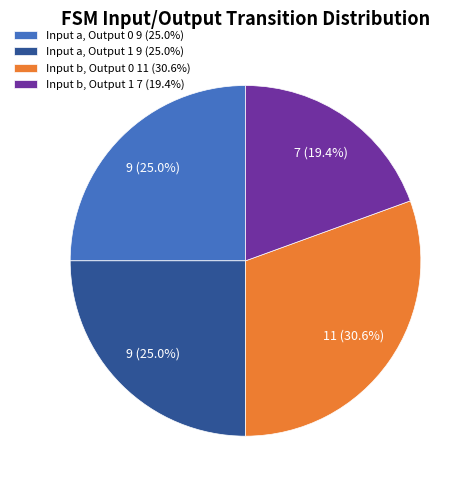

Is Input b, Output 0 11 (30.6%) the majority of the pie?

No